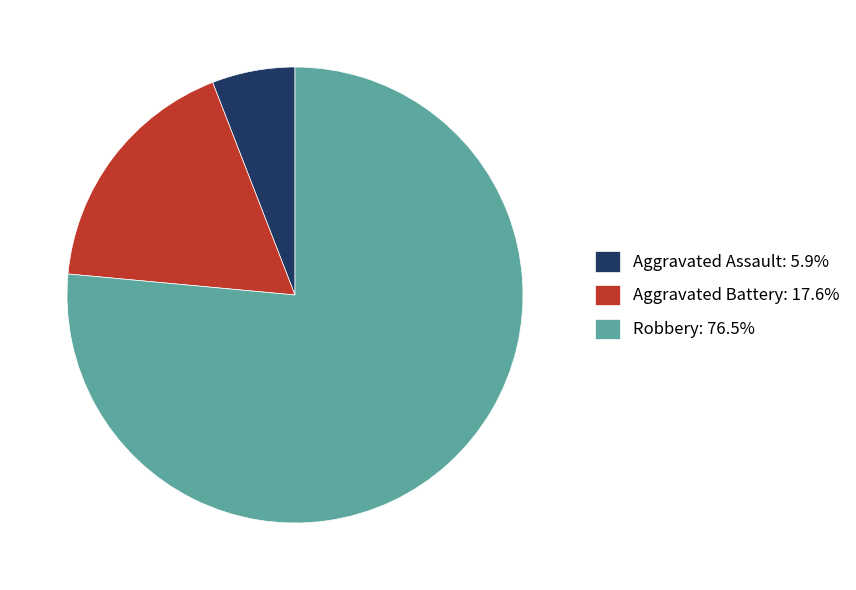

Does any single category account for the majority?

Yes